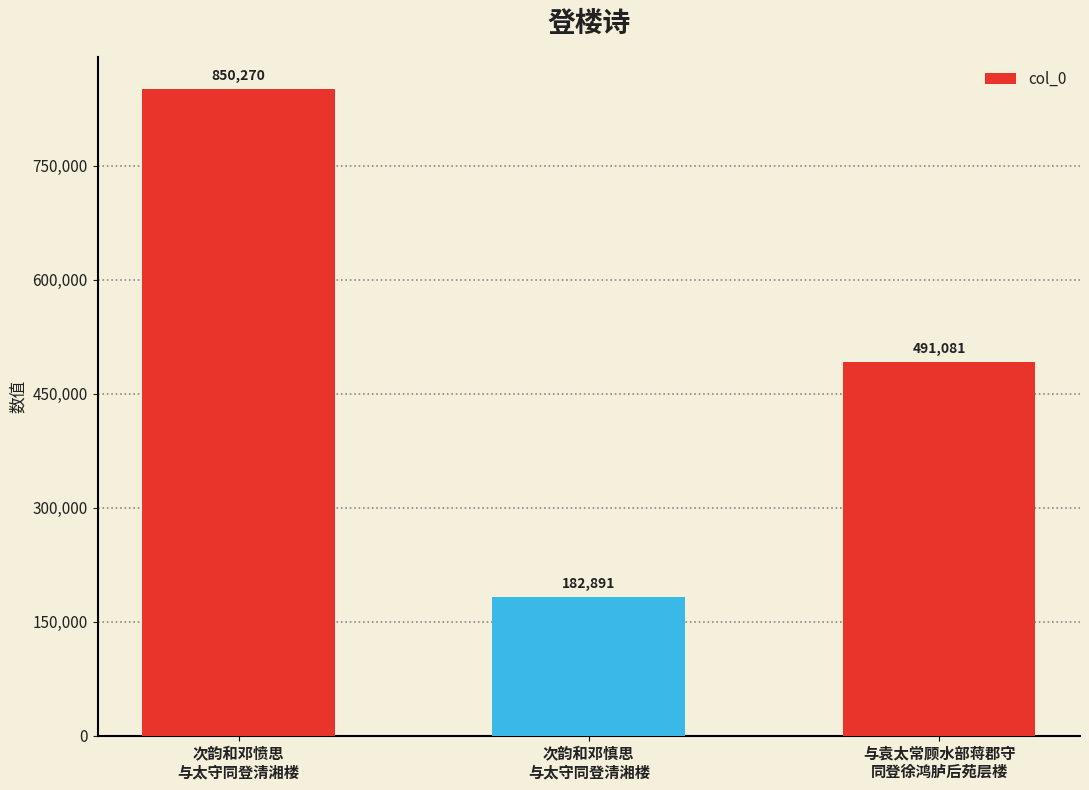

Which label corresponds to the largest value in the chart?

次韵和邓愤思
与太守同登清湘楼